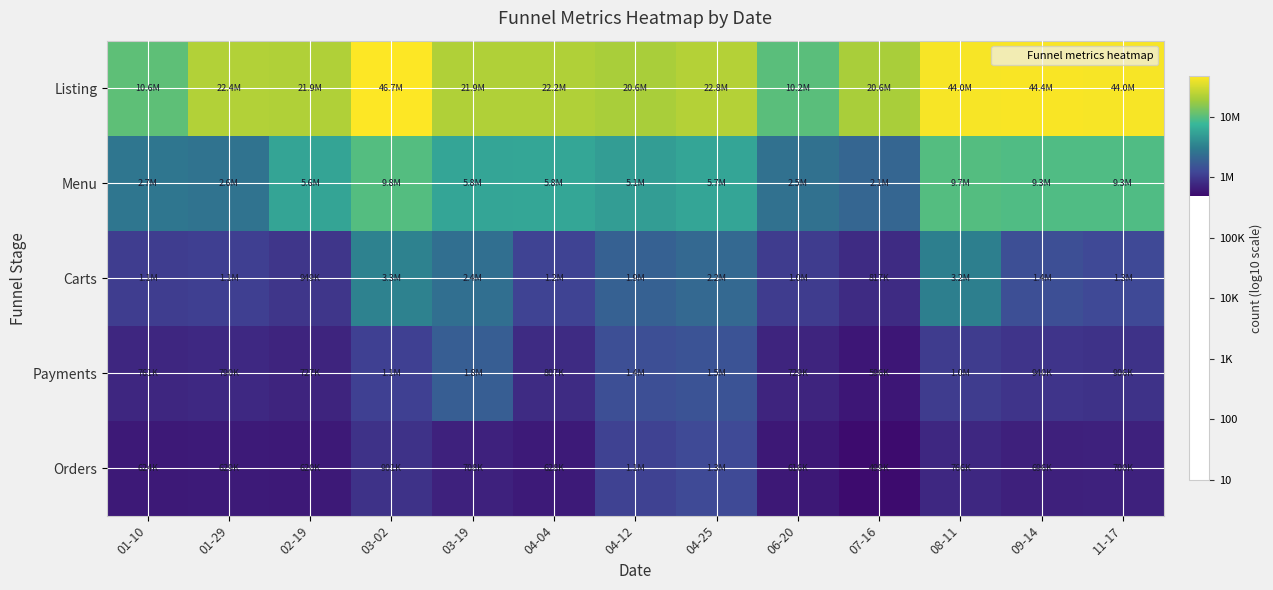

Which category has the lowest value across all series?

07-16